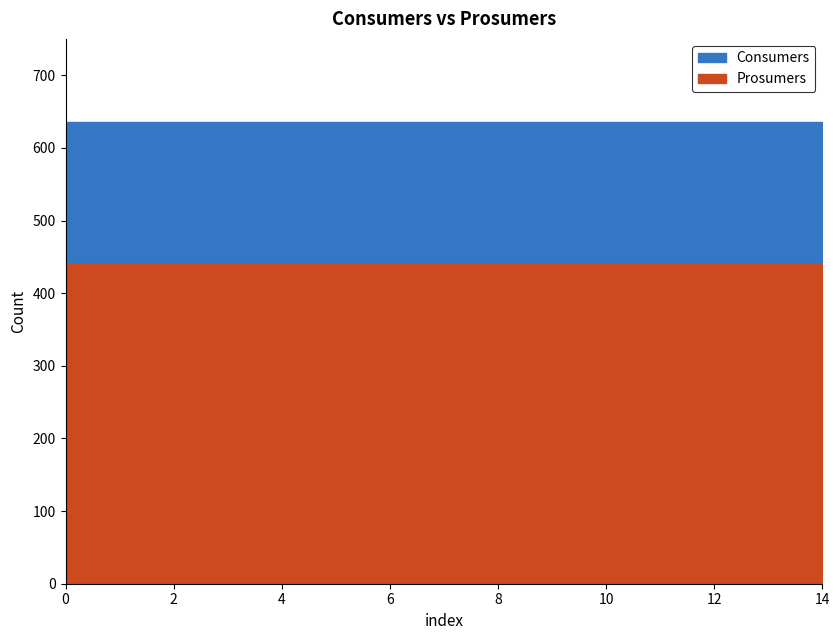

Reading left to right, list all the values displayed in this chart.

Consumers: 635	635	635	635	635	635	635	635	635	635	635	635	635	635	635
Prosumers: 440	440	440	440	440	440	440	440	440	440	440	440	440	440	440